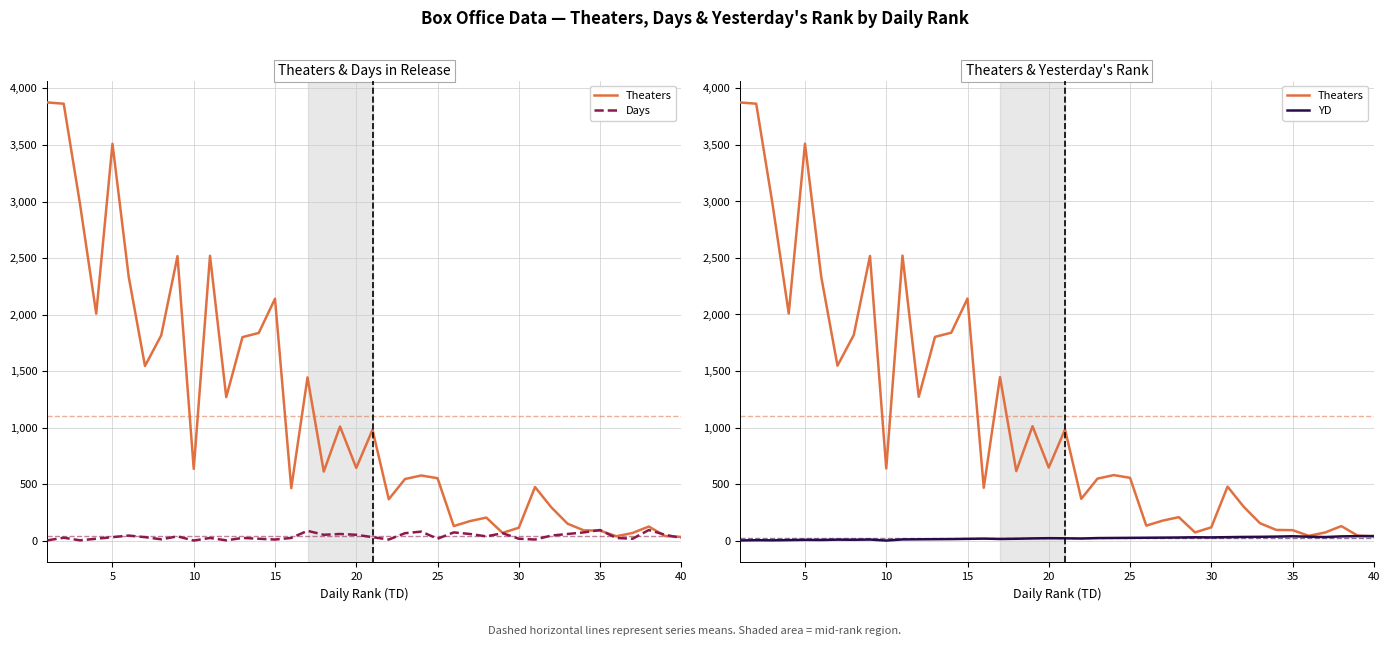

Which series has the widest spread of values?

Theaters